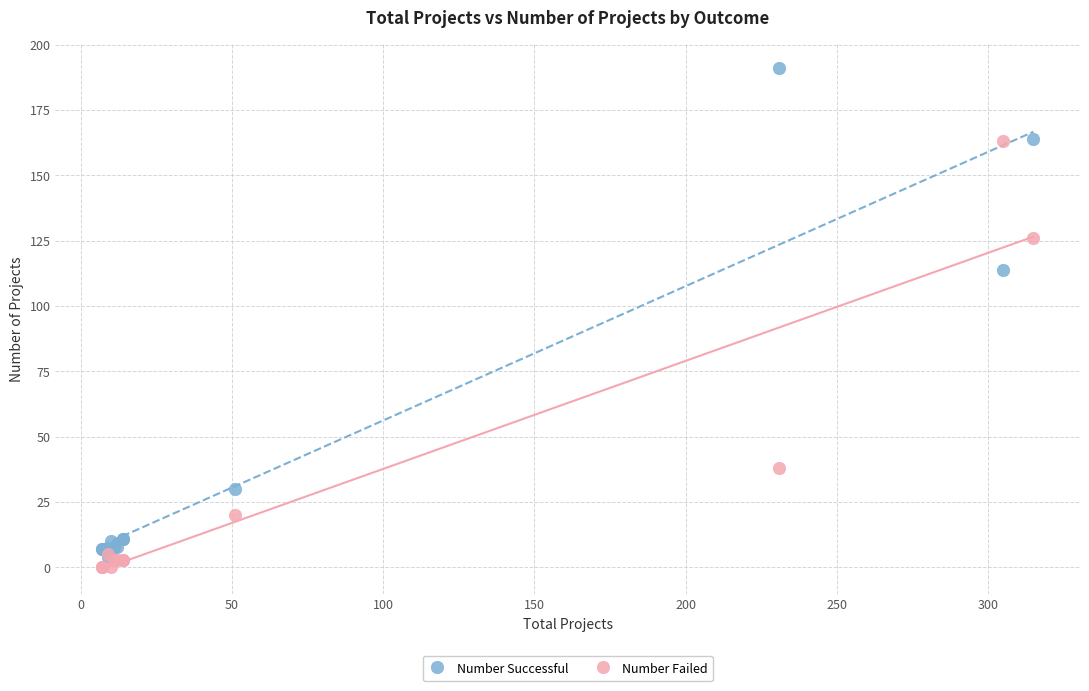

In the Number Failed series, what Y value is closest to 81?

38